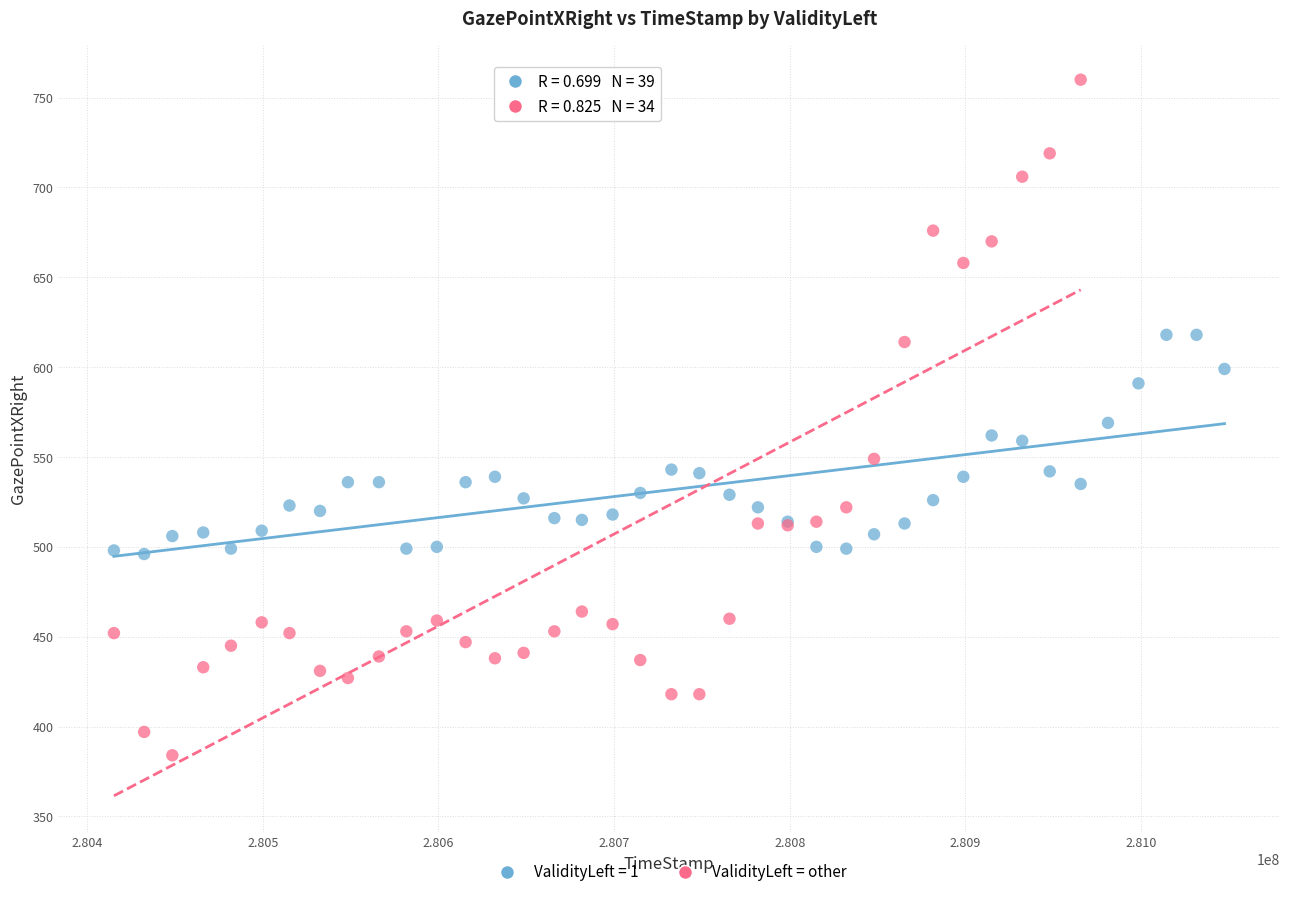

Which series has the widest spread of Y values?

ValidityLeft = other